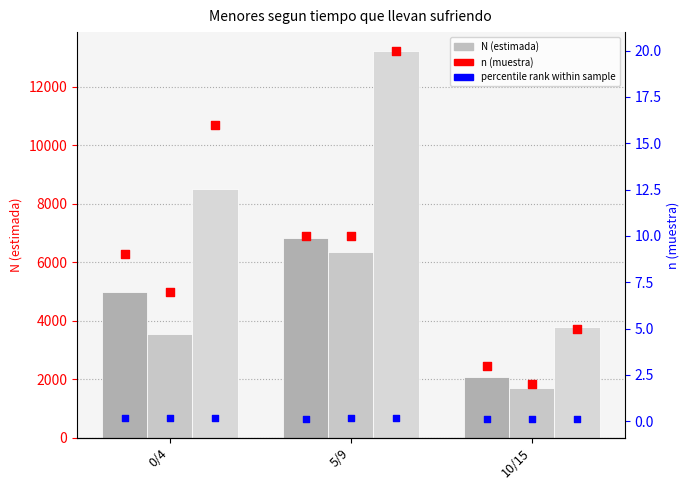

Is the value of Mujer N (estimada) at 10/15 greater than the value of Hombre N (estimada) at 0/4?

No